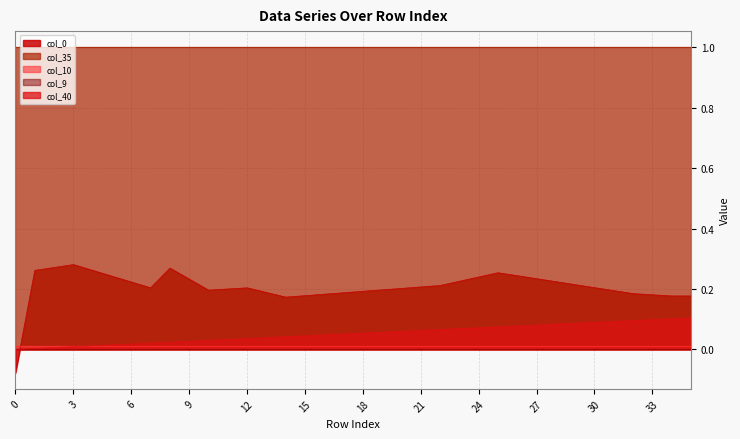

Reading left to right, transcribe all the data shown in this chart.

col_40: 0.0	0.0	0.0	0.0	0.0	0.0	0.0	0.0	0.0	0.0	0.0	0.0	0.0	0.0	0.0	0.0	0.0	0.1	0.1	0.1	0.1	0.1	0.1	0.1	0.1	0.1	0.1	0.1	0.1	0.1	0.1	0.1	0.1	0.1	0.1	0.1
col_9: 0.0	0.0	0.0	0.0	0.0	0.0	0.0	0.0	0.0	0.0	0.0	0.0	0.0	0.0	0.0	0.0	0.0	0.0	0.0	0.0	0.0	0.0	0.0	0.0	0.0	0.0	0.0	0.0	0.0	0.0	0.0	0.0	0.0	0.0	0.0	0.0
col_10: 0.0	0.0	0.0	0.0	0.0	0.0	0.0	0.0	0.0	0.0	0.0	0.0	0.0	0.0	0.0	0.0	0.0	0.0	0.0	0.0	0.0	0.0	0.0	0.0	0.0	0.0	0.0	0.0	0.0	0.0	0.0	0.0	0.0	0.0	0.0	0.0
col_35: 1.0	1.0	1.0	1.0	1.0	1.0	1.0	1.0	1.0	1.0	1.0	1.0	1.0	1.0	1.0	1.0	1.0	1.0	1.0	1.0	1.0	1.0	1.0	1.0	1.0	1.0	1.0	1.0	1.0	1.0	1.0	1.0	1.0	1.0	1.0	1.0
col_0: -0.1	0.3	0.3	0.3	0.3	0.2	0.2	0.2	0.3	0.2	0.2	0.2	0.2	0.2	0.2	0.2	0.2	0.2	0.2	0.2	0.2	0.2	0.2	0.2	0.2	0.3	0.2	0.2	0.2	0.2	0.2	0.2	0.2	0.2	0.2	0.2